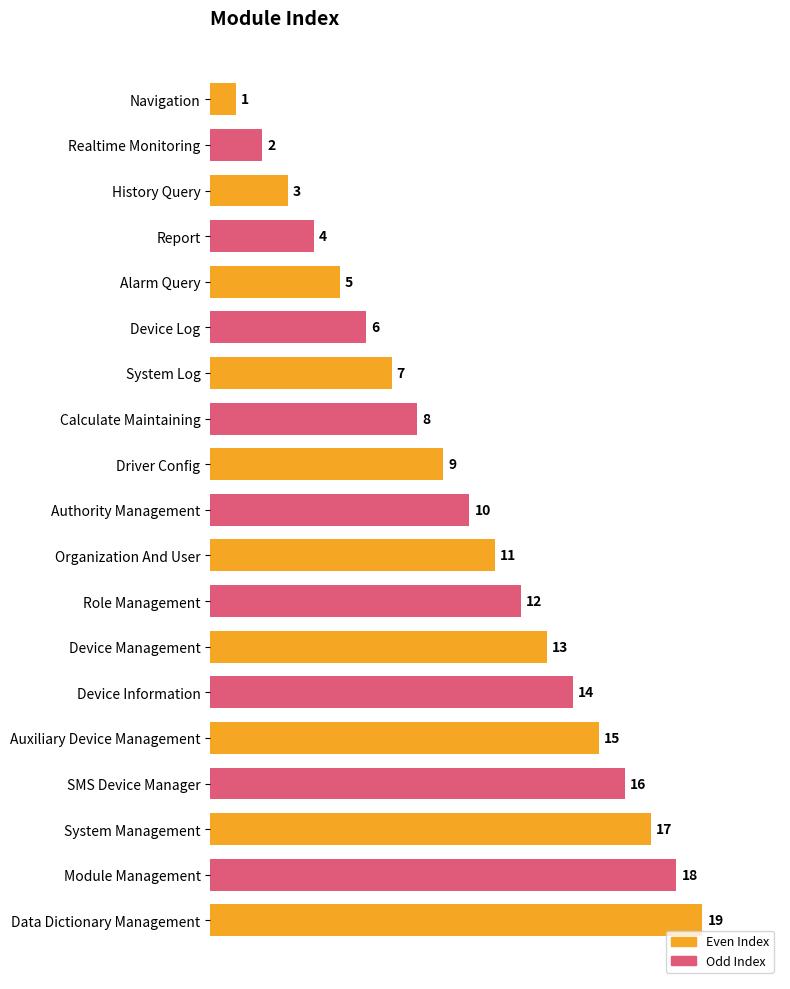

List the labels in order of value, largest first.

Data Dictionary Management, Module Management, System Management, SMS Device Manager, Auxiliary Device Management, Device Information, Device Management, Role Management, Organization And User, Authority Management, Driver Config, Calculate Maintaining, System Log, Device Log, Alarm Query, Report, History Query, Realtime Monitoring, Navigation